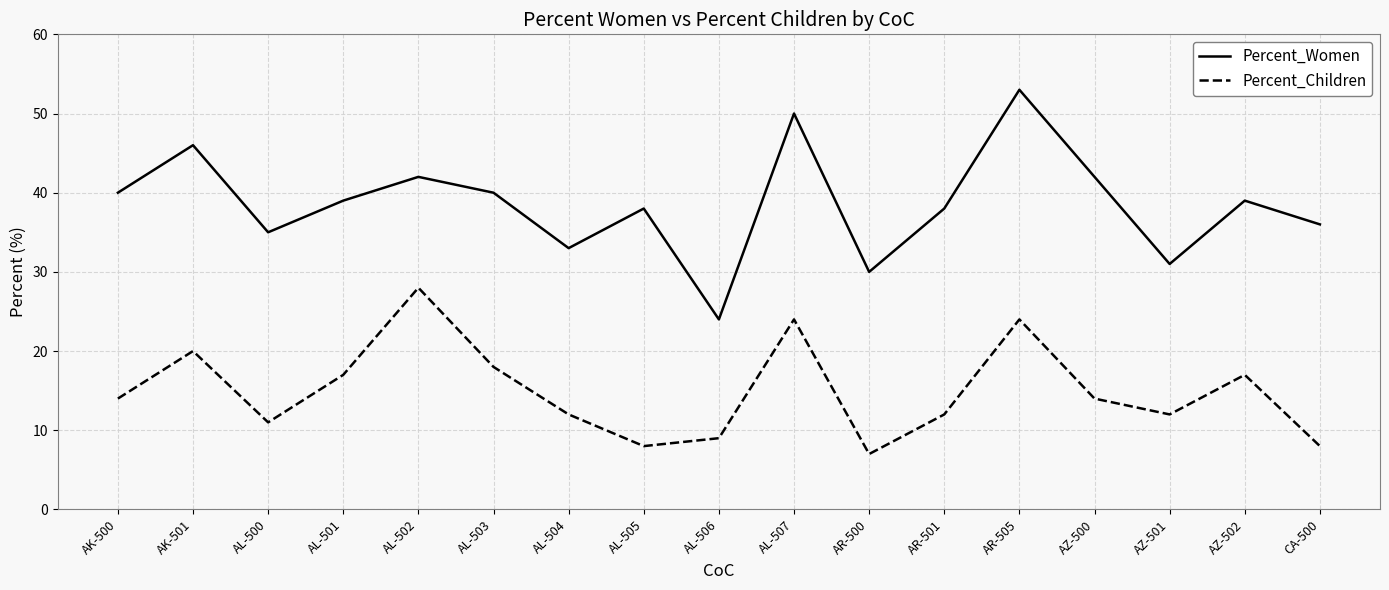

What is the difference between the maximum and second lowest values in the Percent_Women series?

23